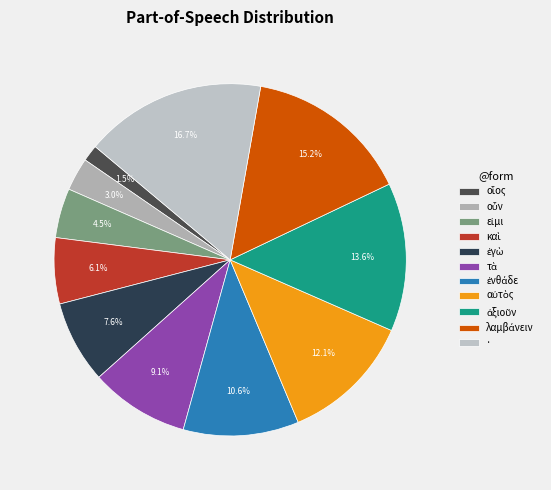

Which category has the smallest portion of the pie?

οἷος